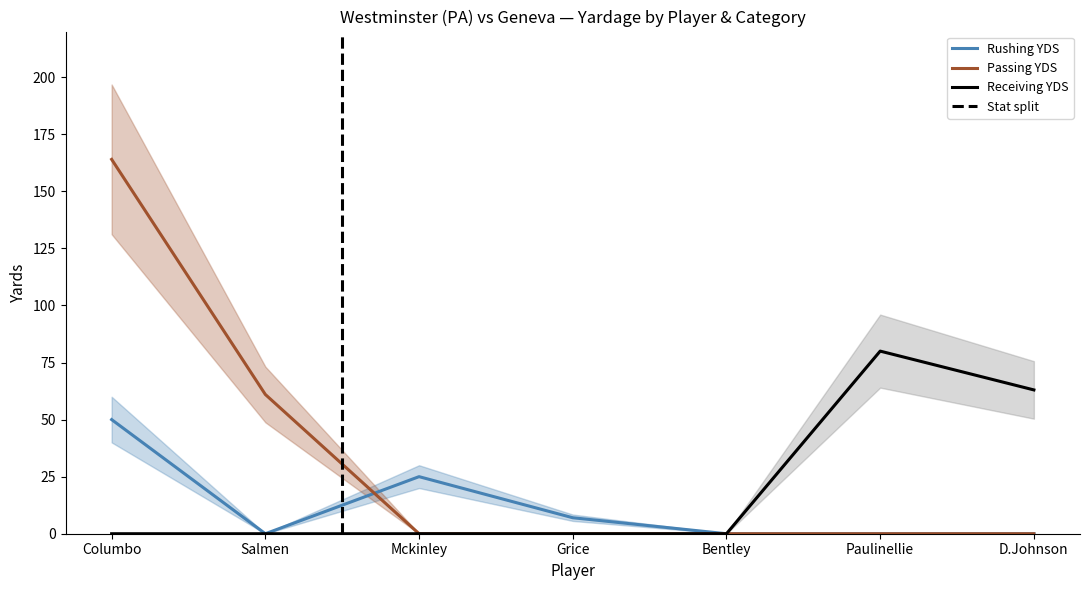

At which label is Receiving YDS closest to 40?

D.Johnson